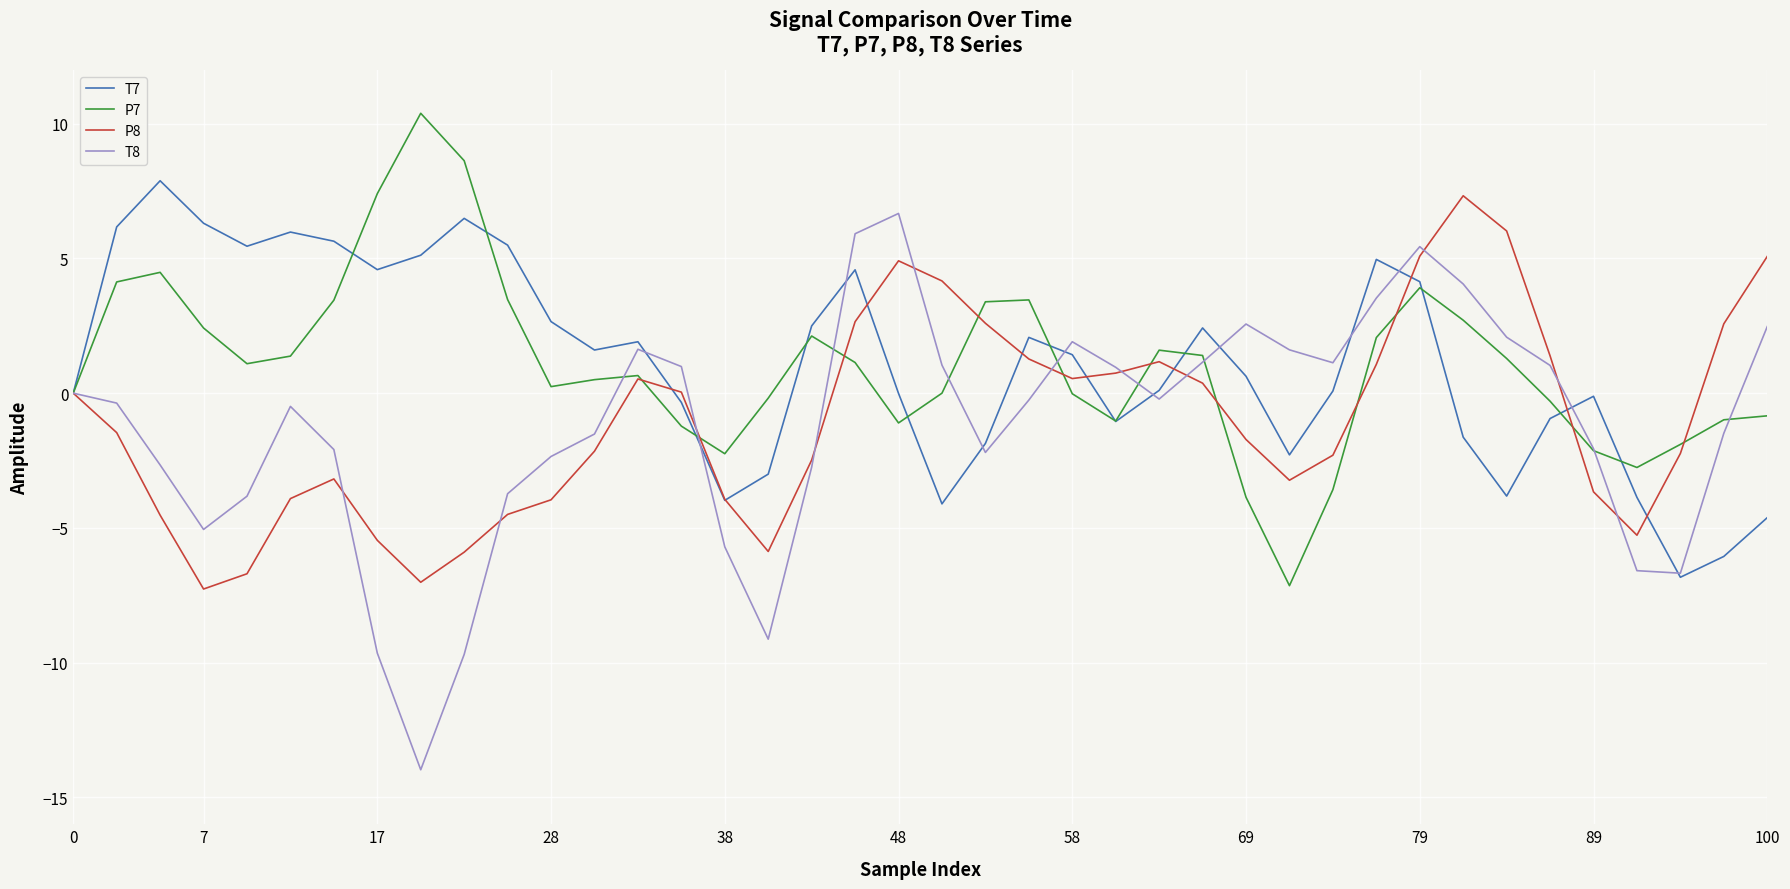

Which series has the widest spread of values?

T8